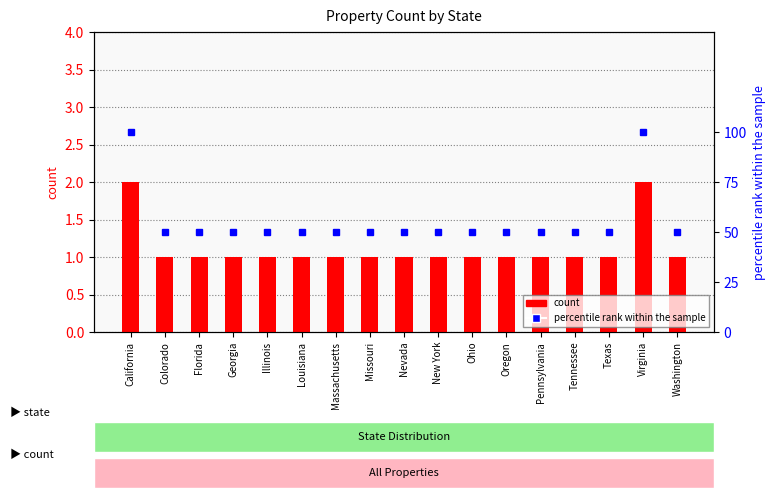

What is the total value across all series at Pennsylvania?

51